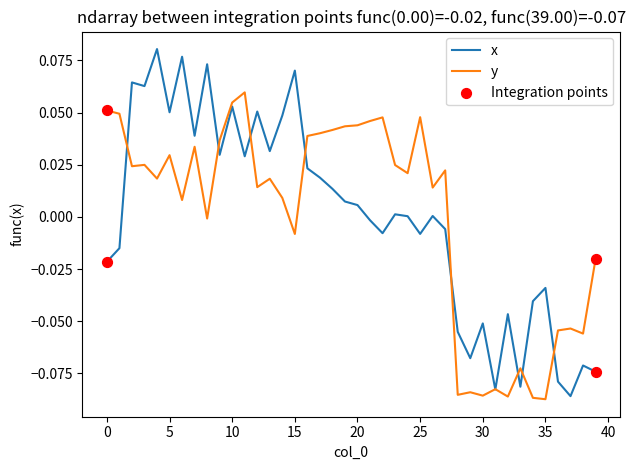

Which series has the largest range (max minus min)?

x